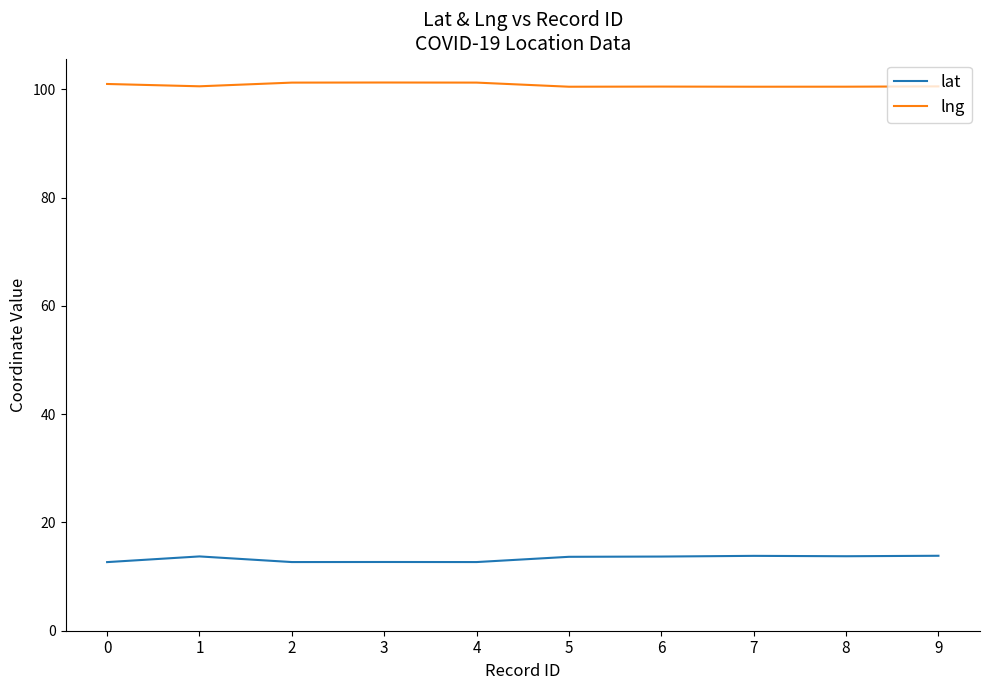

True or false: lat and lng intersect in this chart.

False